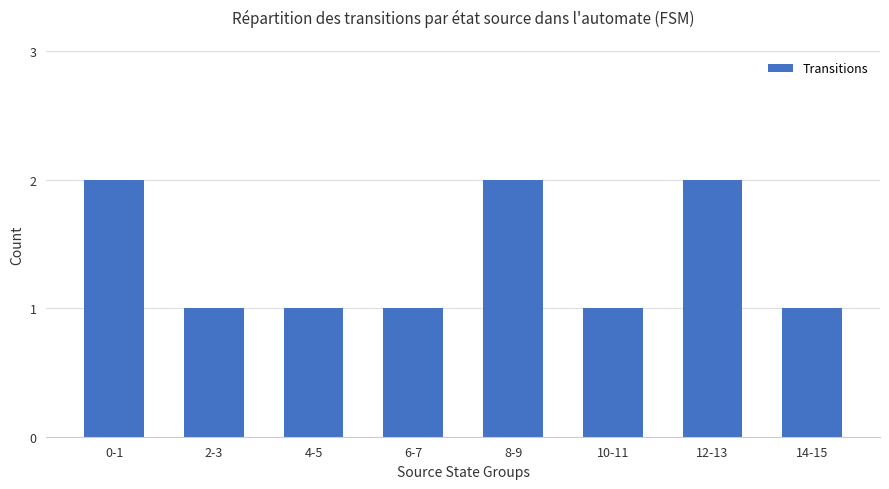

What is the sum of the values at 12-13 and 6-7?

3